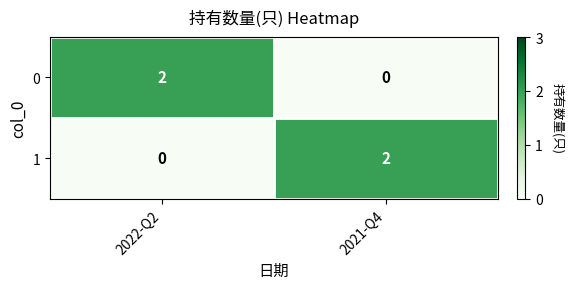

Is the value of 0 at 2021-Q4 greater than the value of 1 at 2021-Q4?

No